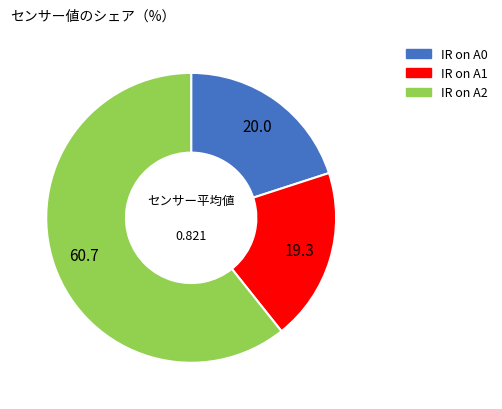

Which has a higher value, IR on A1 or IR on A2?

IR on A2